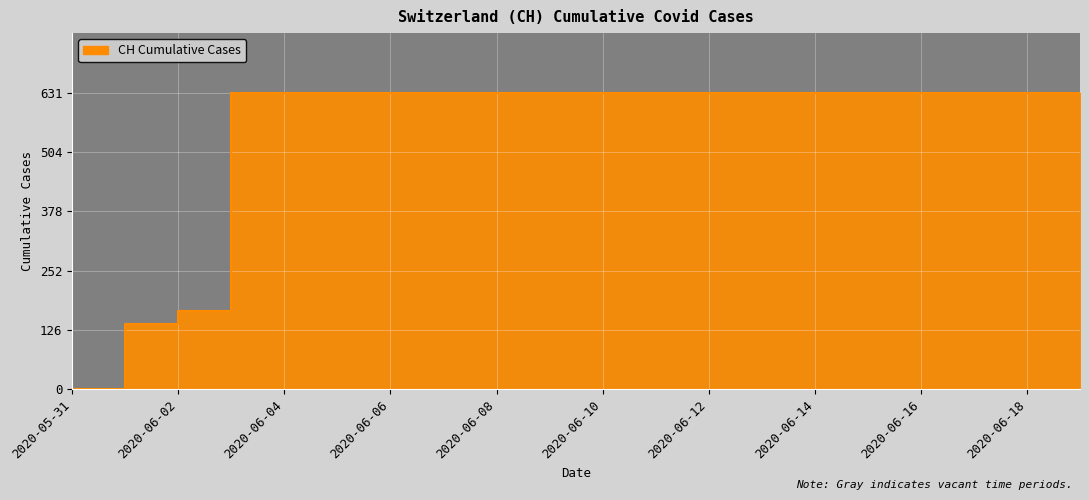

List the labels in order of value, smallest first.

2020-05-31, 2020-06-01, 2020-06-02, 2020-06-03, 2020-06-04, 2020-06-05, 2020-06-06, 2020-06-07, 2020-06-08, 2020-06-09, 2020-06-10, 2020-06-11, 2020-06-12, 2020-06-13, 2020-06-14, 2020-06-15, 2020-06-16, 2020-06-17, 2020-06-18, 2020-06-19